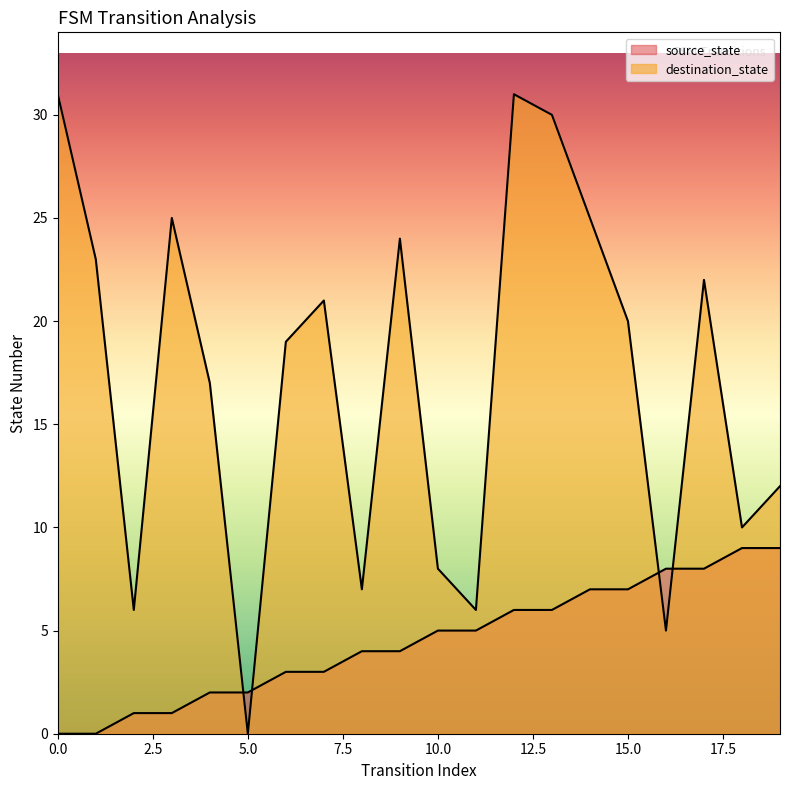

Which series ends up on top after the final intersection of source_state and destination_state?

destination_state